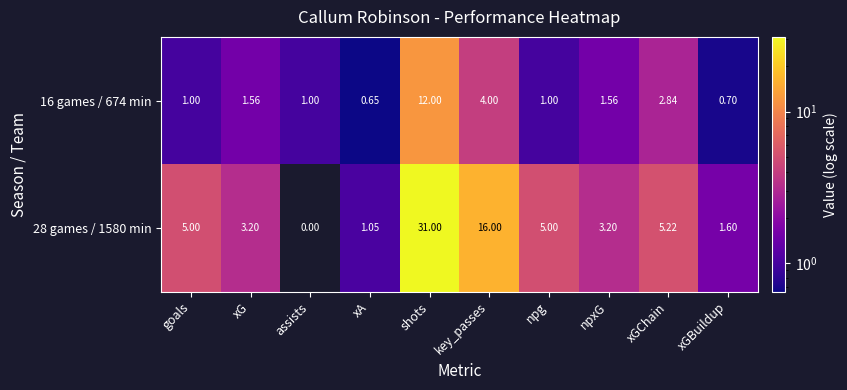

Is the value of 16 games / 674 min at xA greater than the value of 28 games / 1580 min at xA?

No